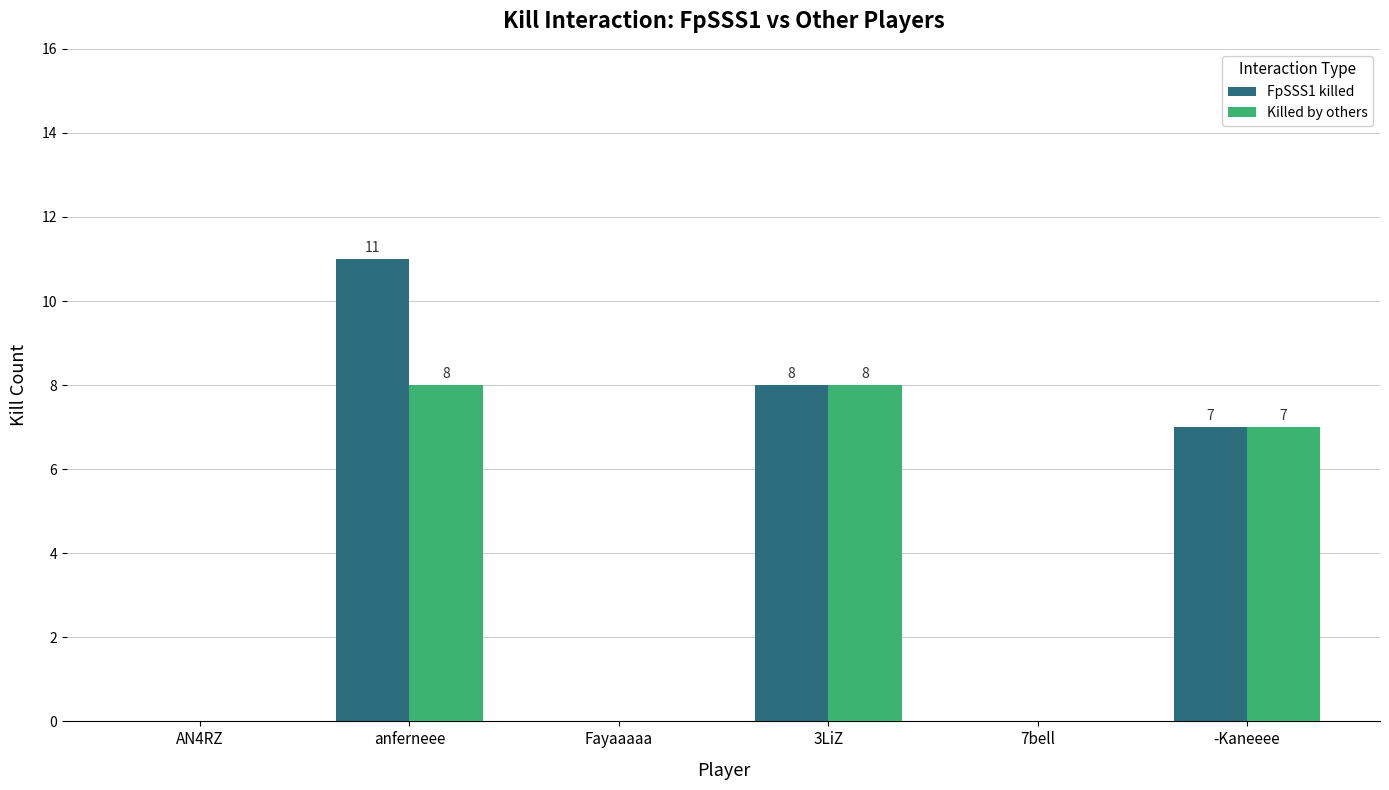

What is the sum of all Killed by others values?

23